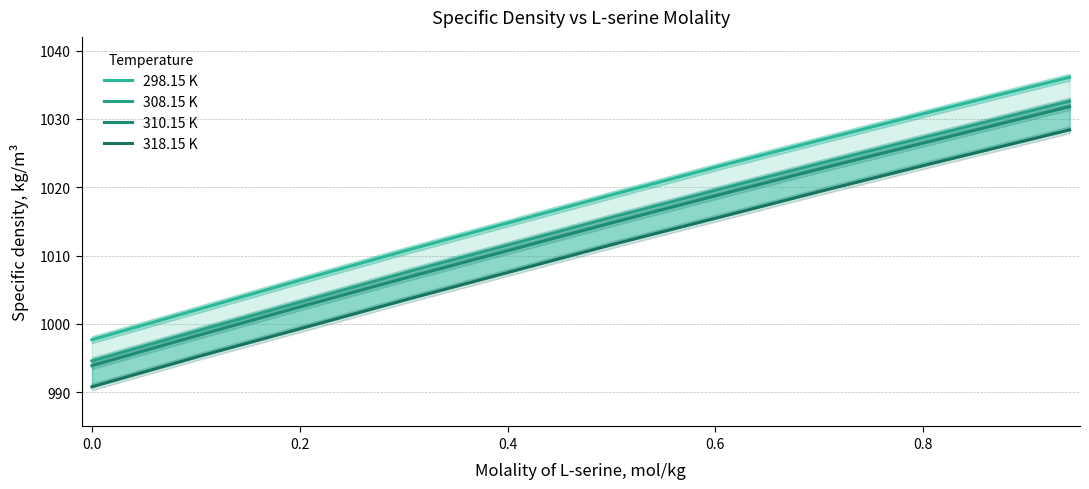

True or false: 308.15 K has more than 1 points higher than both neighbors.

False